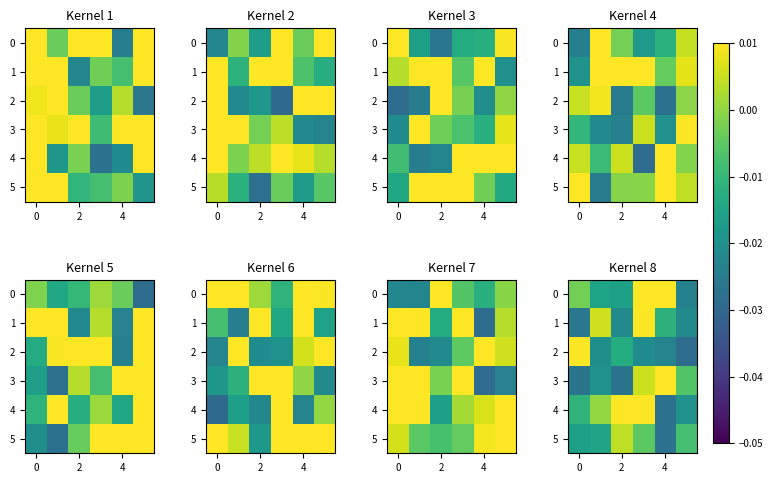

Count the number of data series in this chart.

6